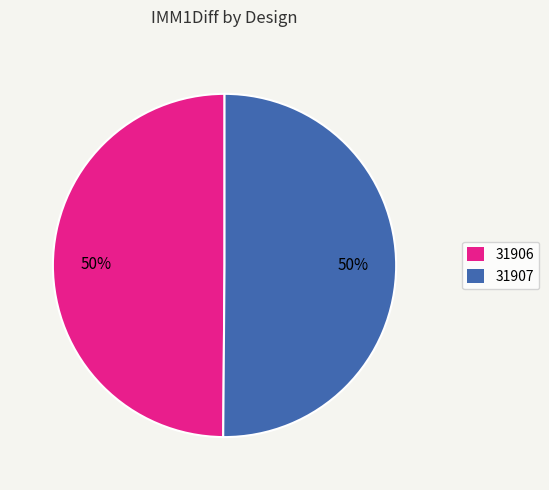

To the nearest percent, what portion does 31906 represent?

50%